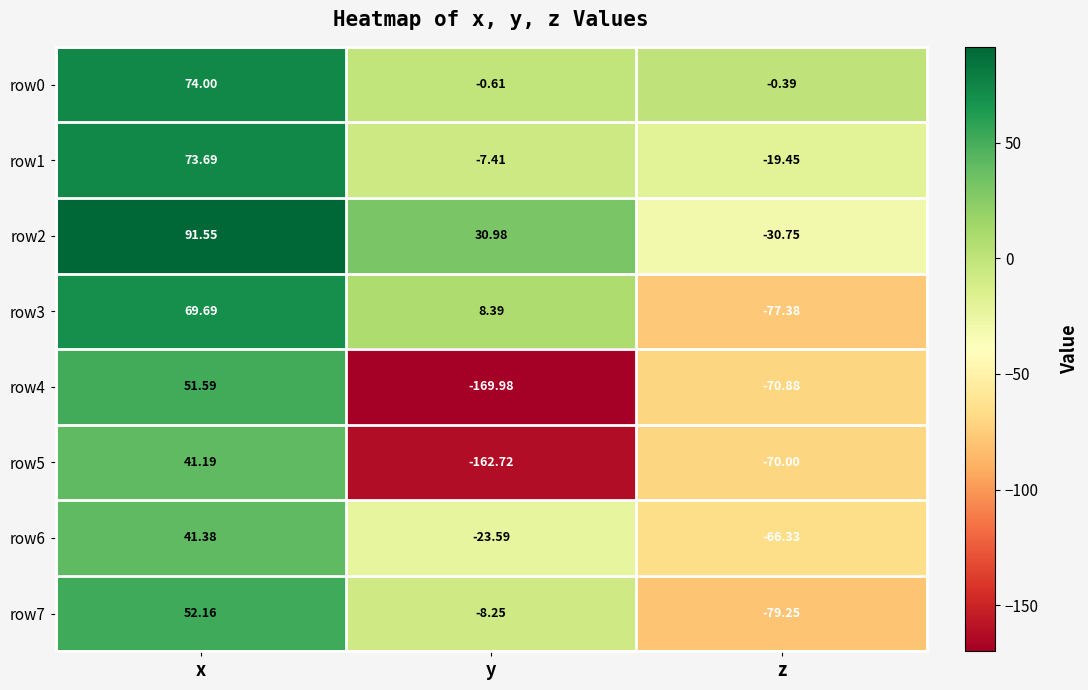

At which category does the chart reach its minimum across all series?

y